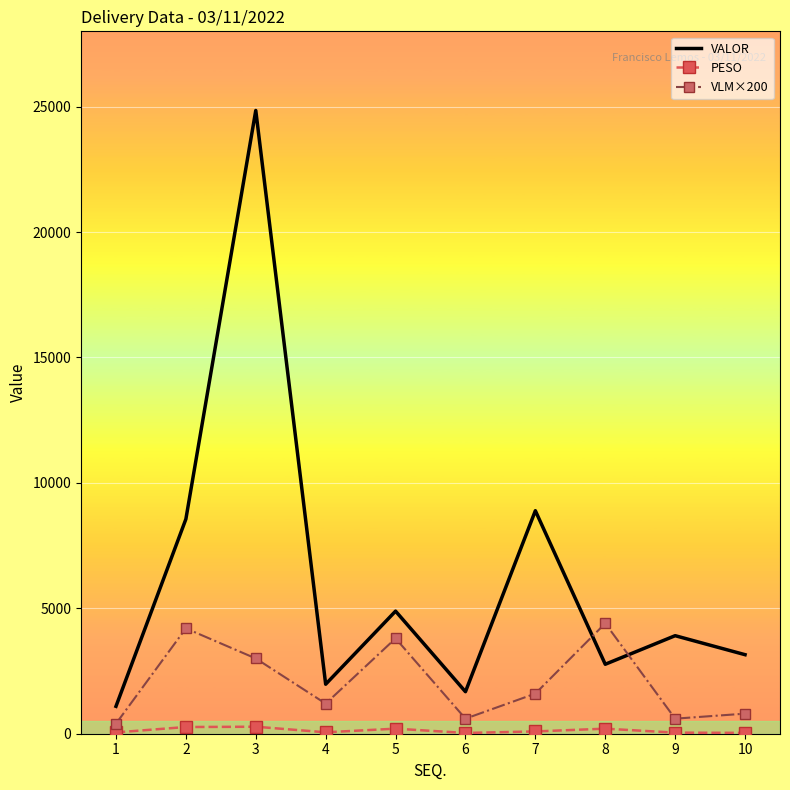

What is the difference between the highest and lowest values at 6?

1645.4